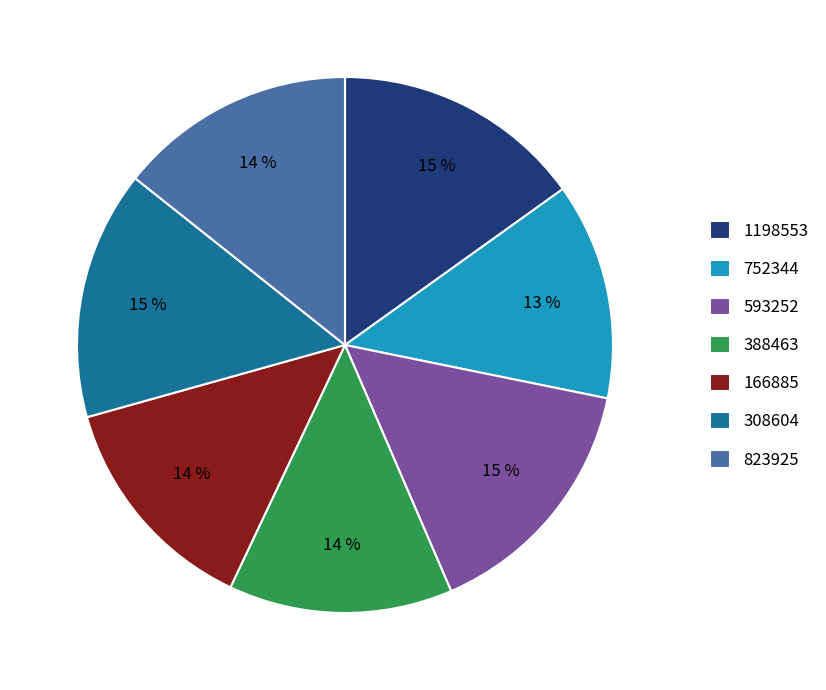

Which has a higher value, 593252 or 823925?

593252